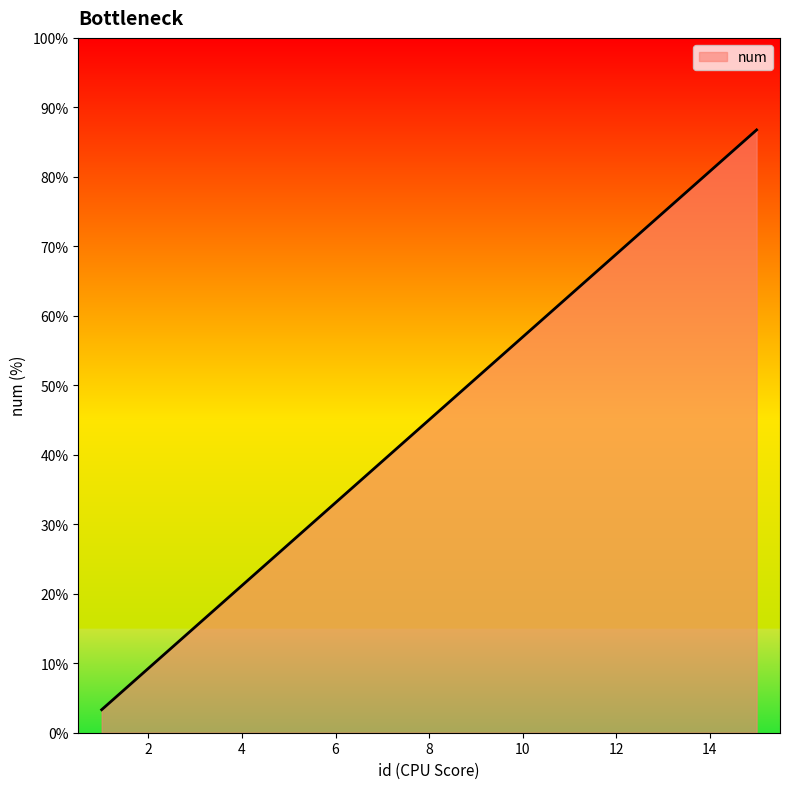

True or false: the data has more than 0 interior local peaks.

False